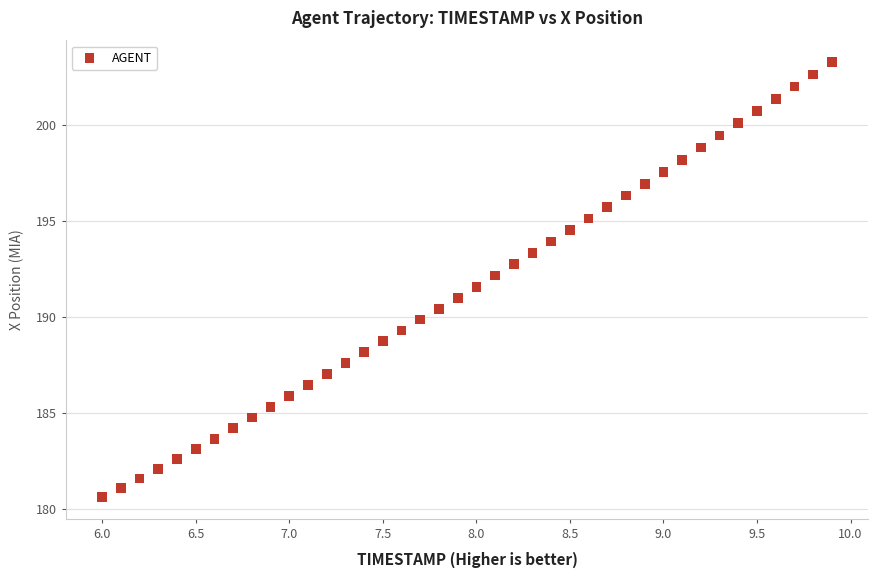

What is the range of X values (max minus min)?

3.9